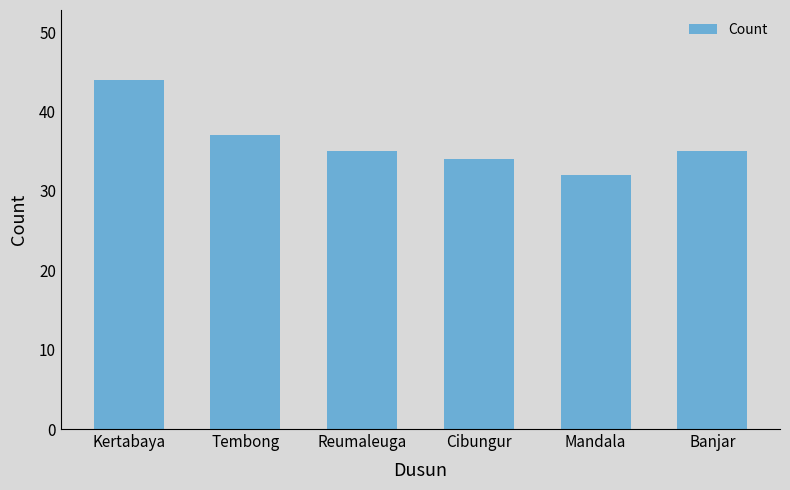

What value does the data have at Kertabaya?

44